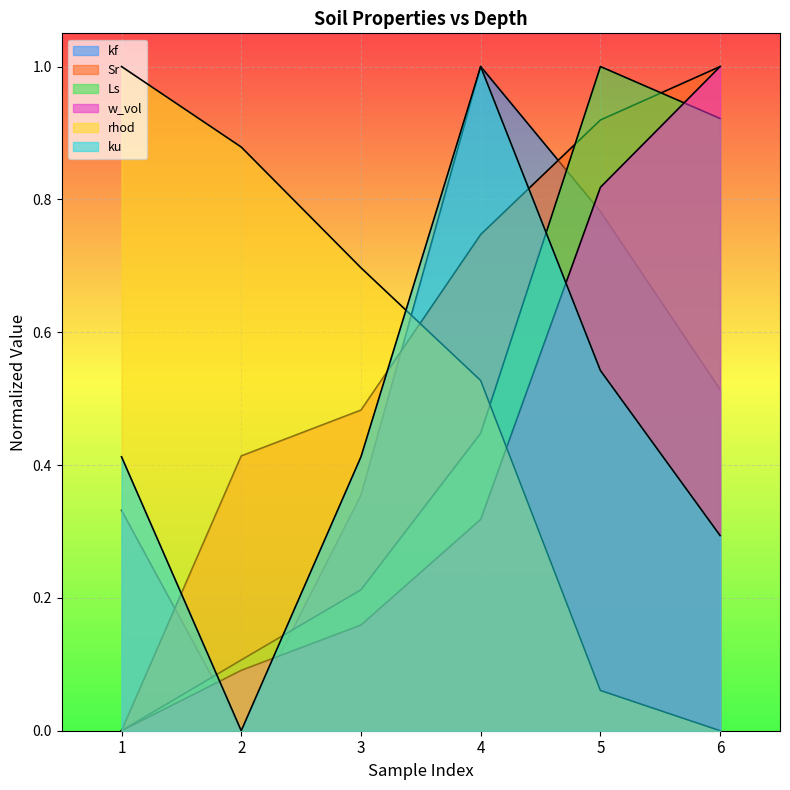

What is the difference between the Ls values at 1 and 6?

0.9